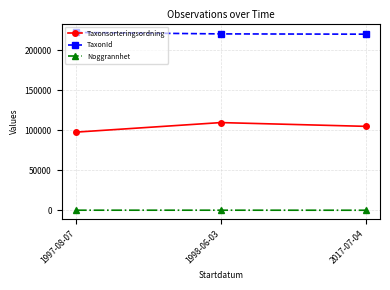

What is the greatest value displayed?

222112